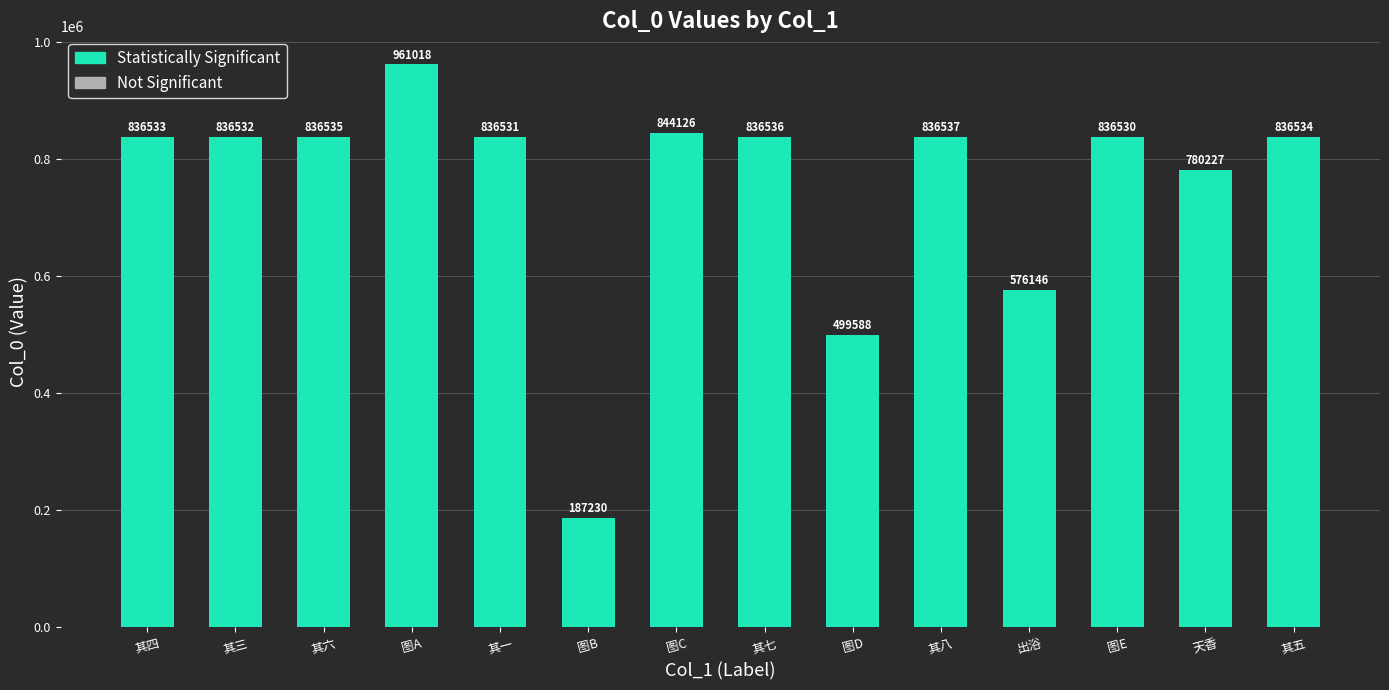

What is the sum of all values?

10540603